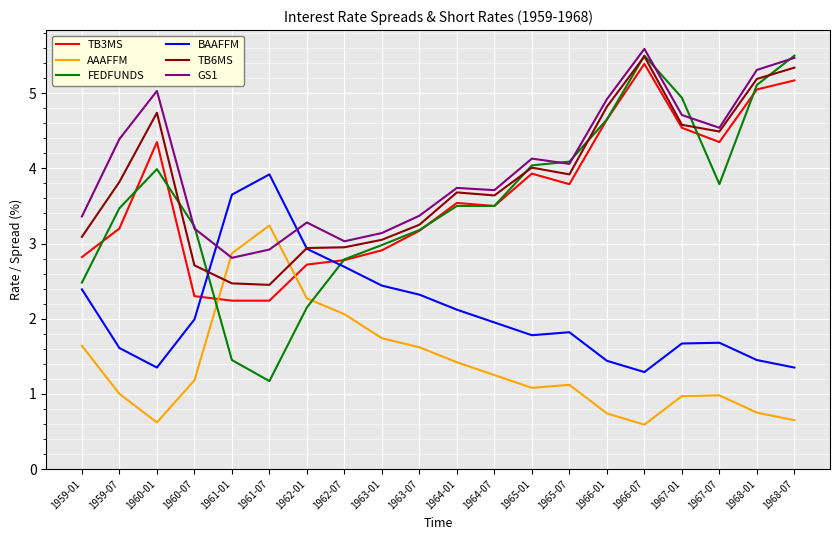

Which series has the largest range (max minus min)?

FEDFUNDS